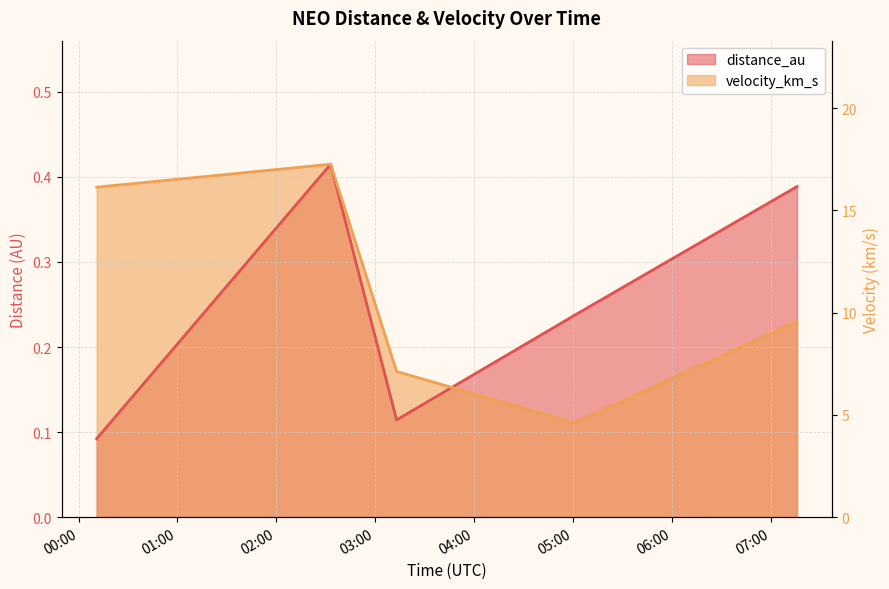

At which category does the chart reach its minimum across all series?

1900-01-01 00:11